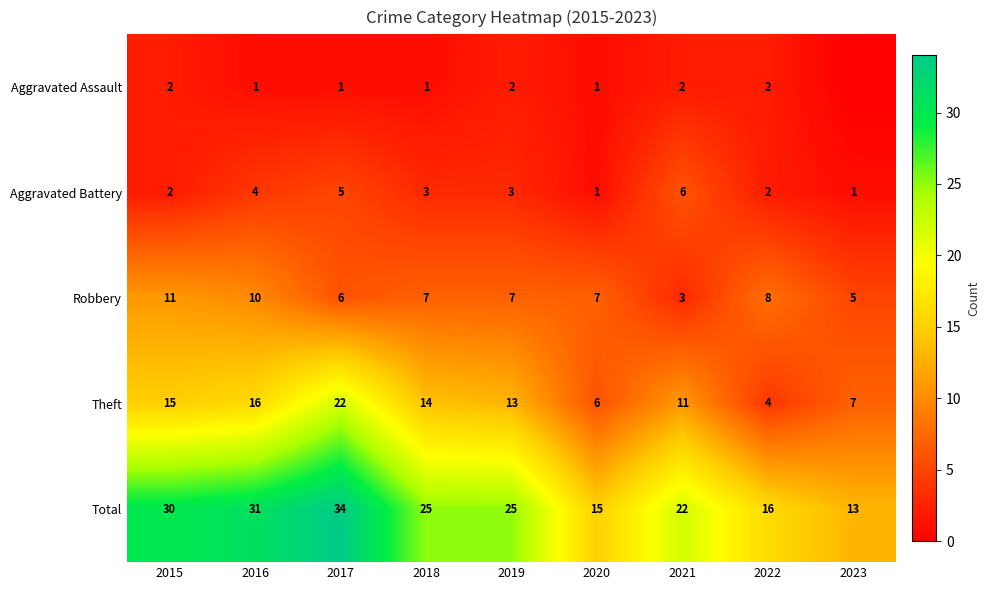

Is the value of Robbery at 2023 greater than the value of Total at 2015?

No